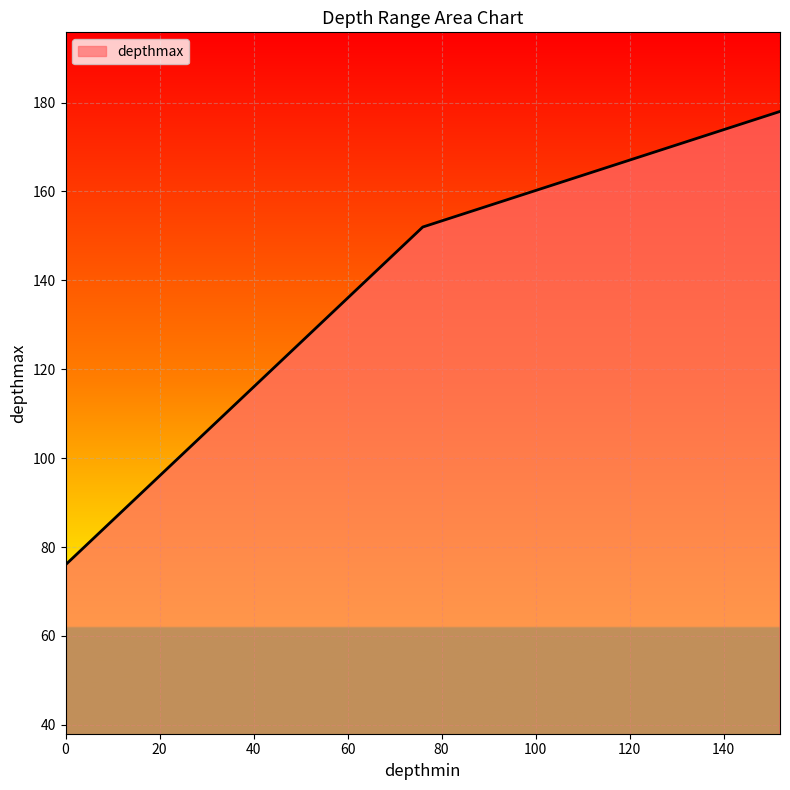

How many values are below 152?

1